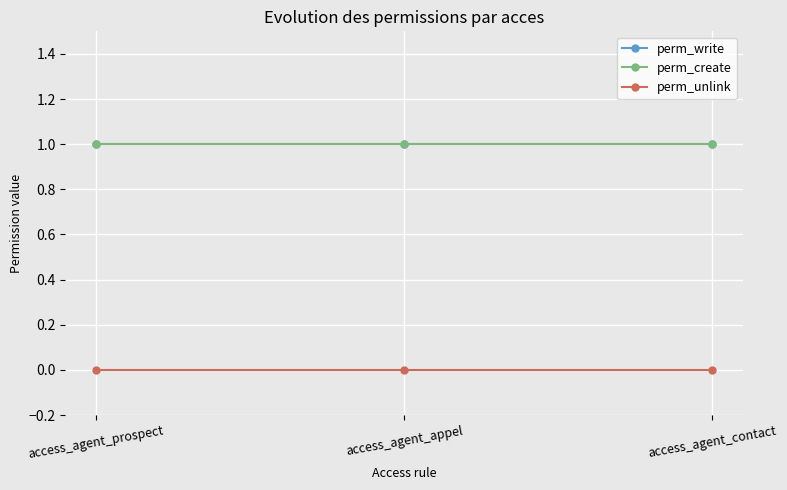

Is this an area chart (filled region under the line)?

No